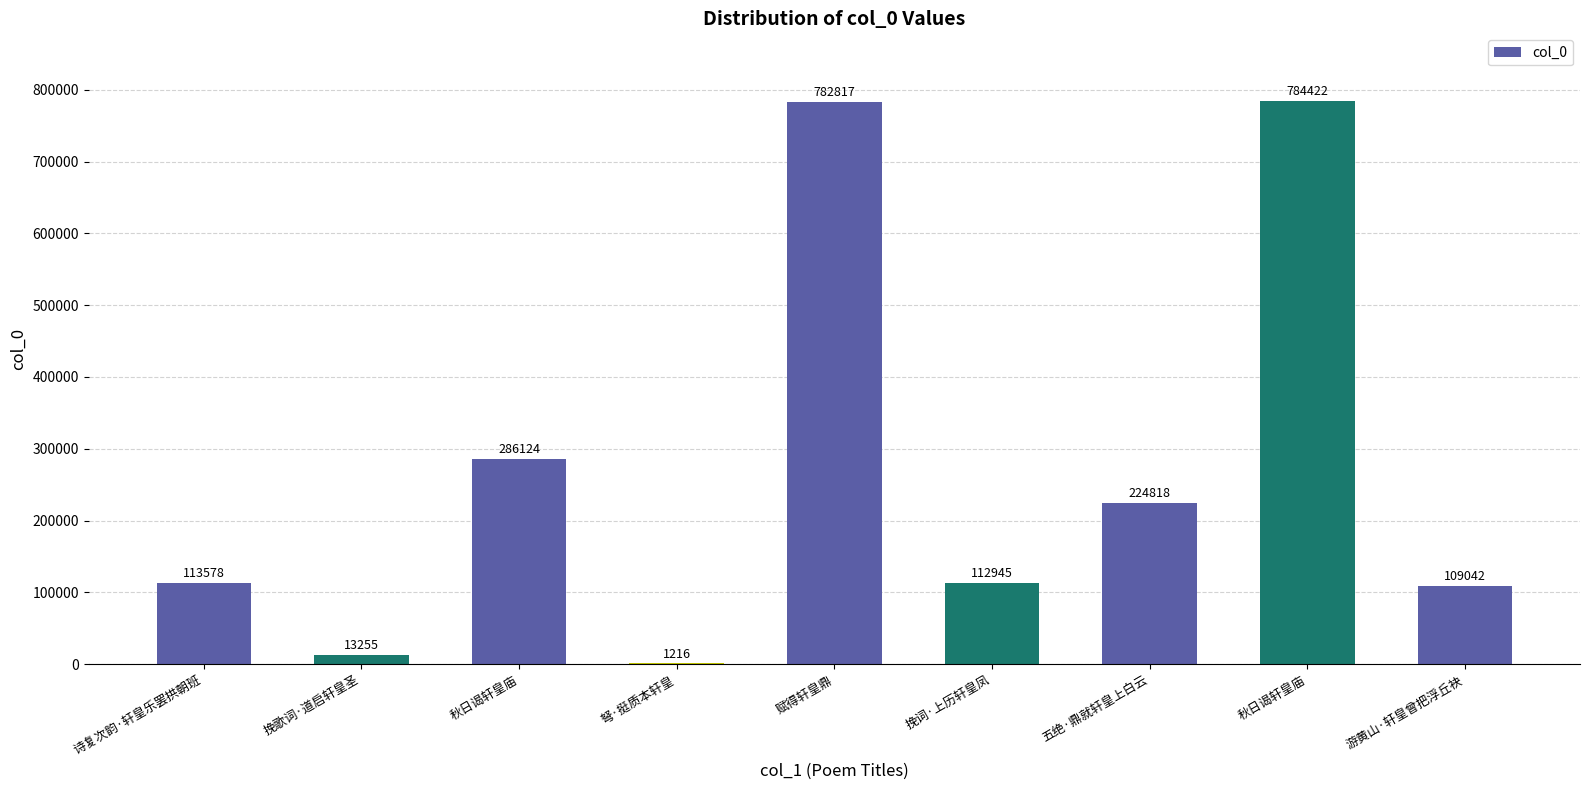

Are the bars horizontal?

No